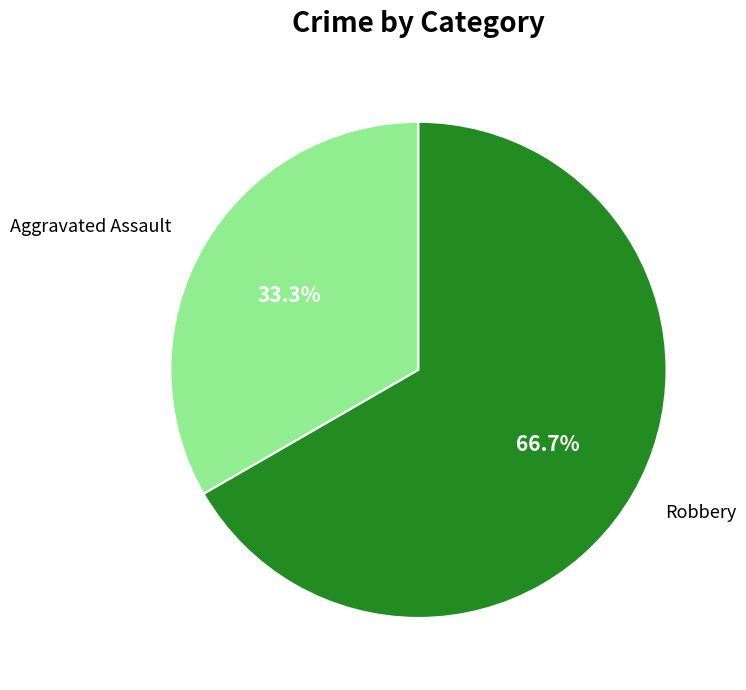

Between Robbery and Aggravated Assault, which is larger?

Robbery